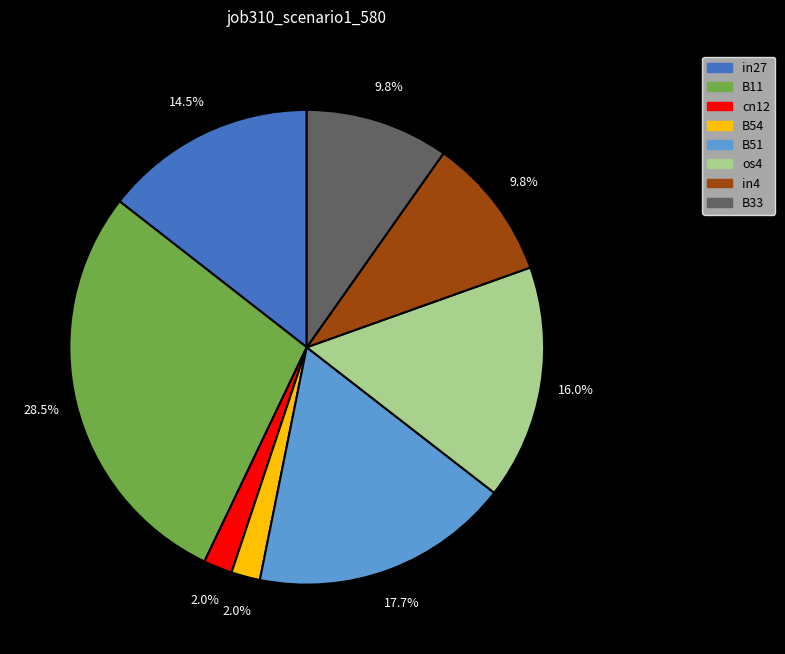

Is there a majority slice in this chart?

No